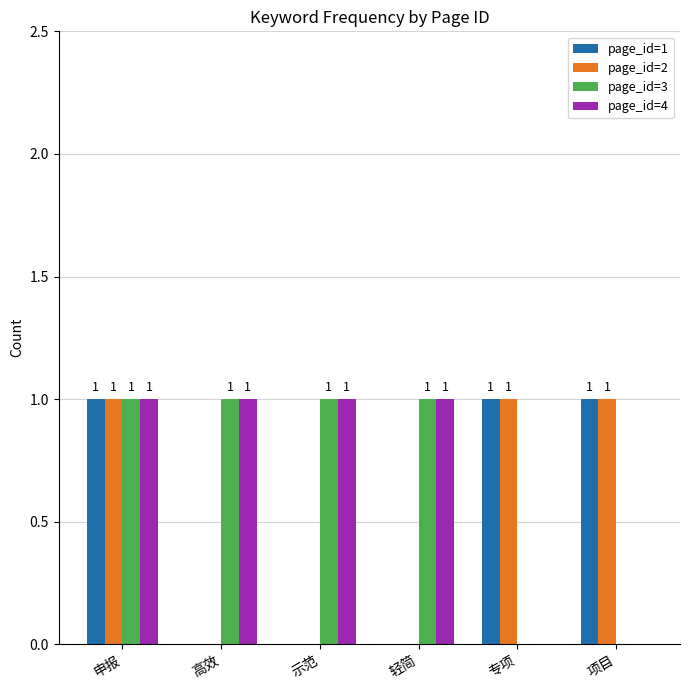

At which category is the sum across all series the highest?

申报